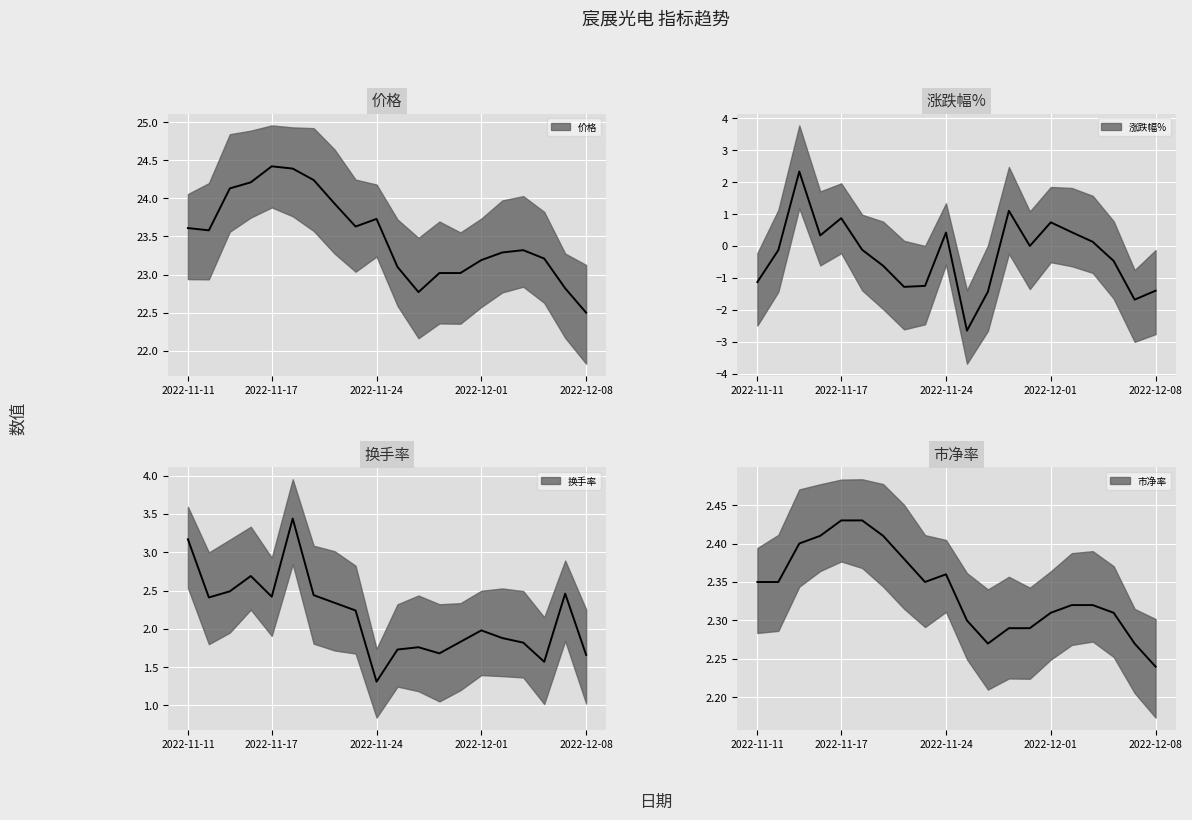

Rank the series by their maximum value, from highest to lowest.

价格, 换手率, 市净率, 涨跌幅%